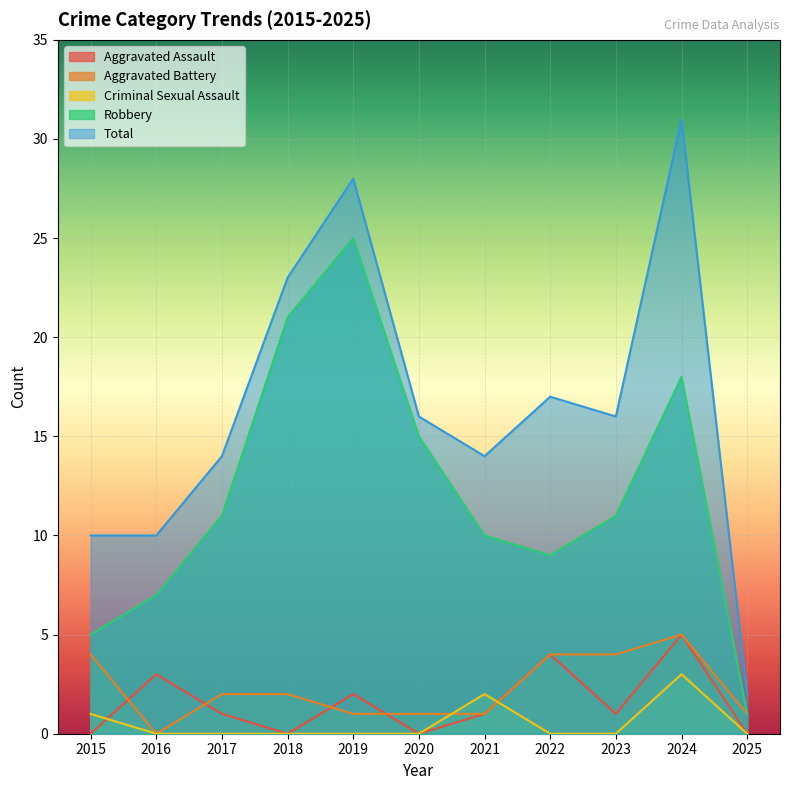

Is it true that Criminal Sexual Assault equals 2 at 2017?

False